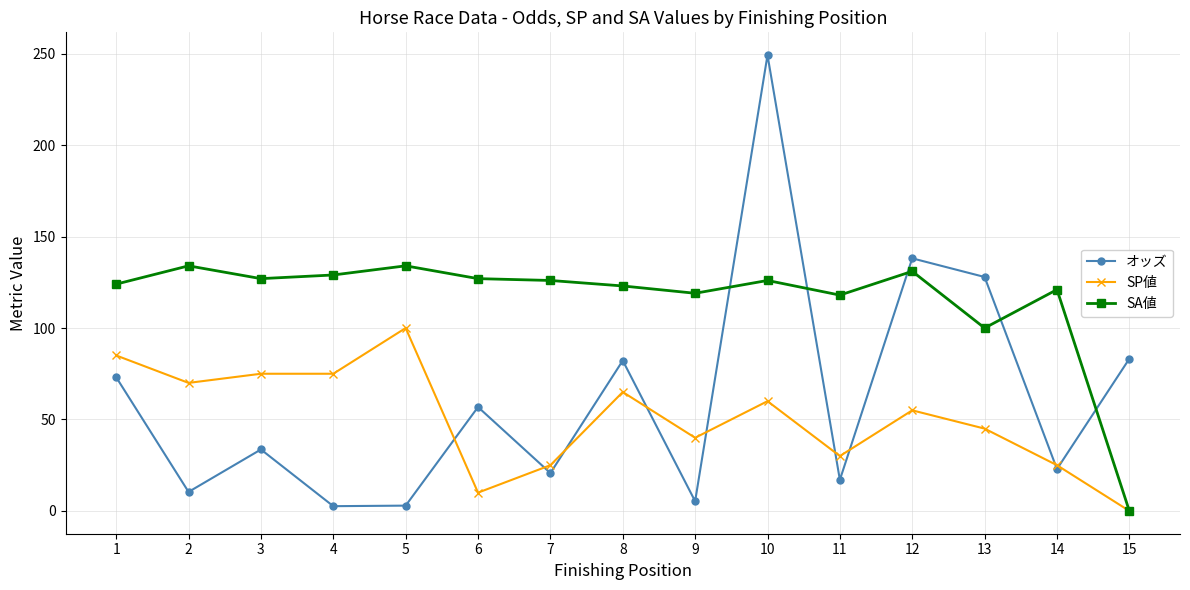

Where does the SP値 series first go above 55?

1